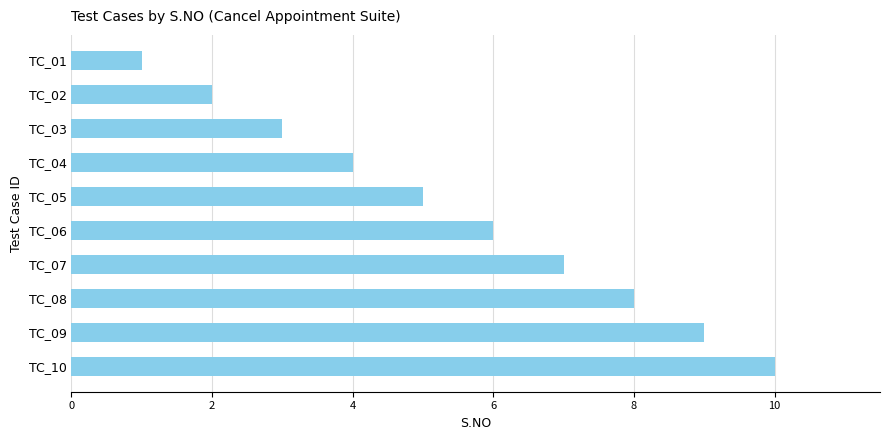

The value at TC_06 is 6. True or false?

True